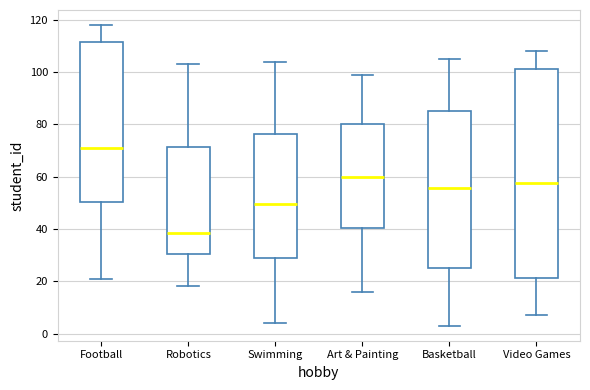

Comparing the boxes themselves (not the whiskers), which one is the tallest?

Video Games